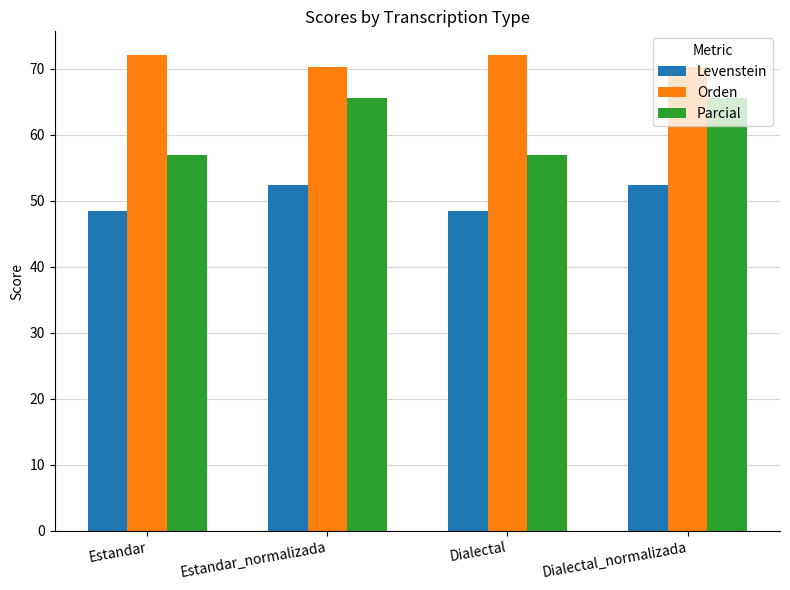

Reading left to right, extract all data points from this chart.

Levenstein: 48.4	52.4	48.4	52.4
Orden: 72.0	70.3	72.0	70.3
Parcial: 56.9	65.6	56.9	65.6